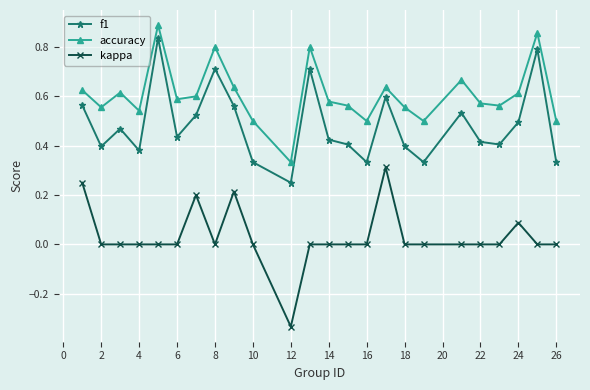

Which series has the largest total across all categories?

accuracy